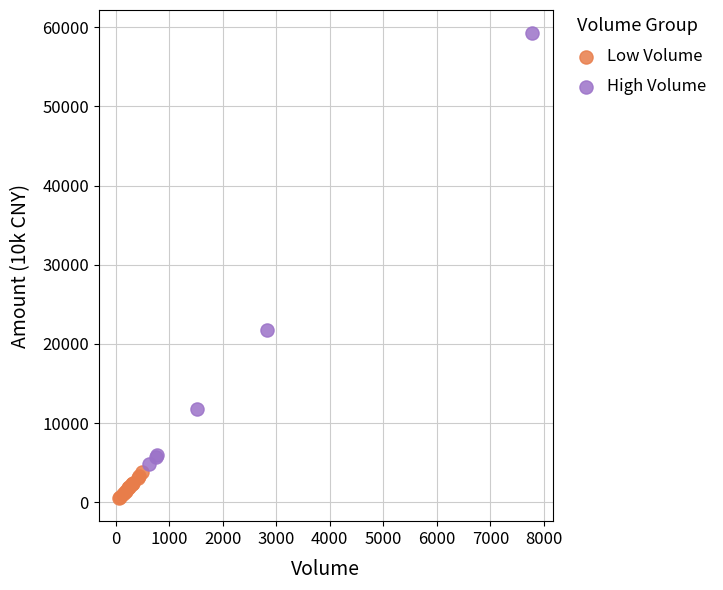

Which series has the widest spread of Y values?

High Volume